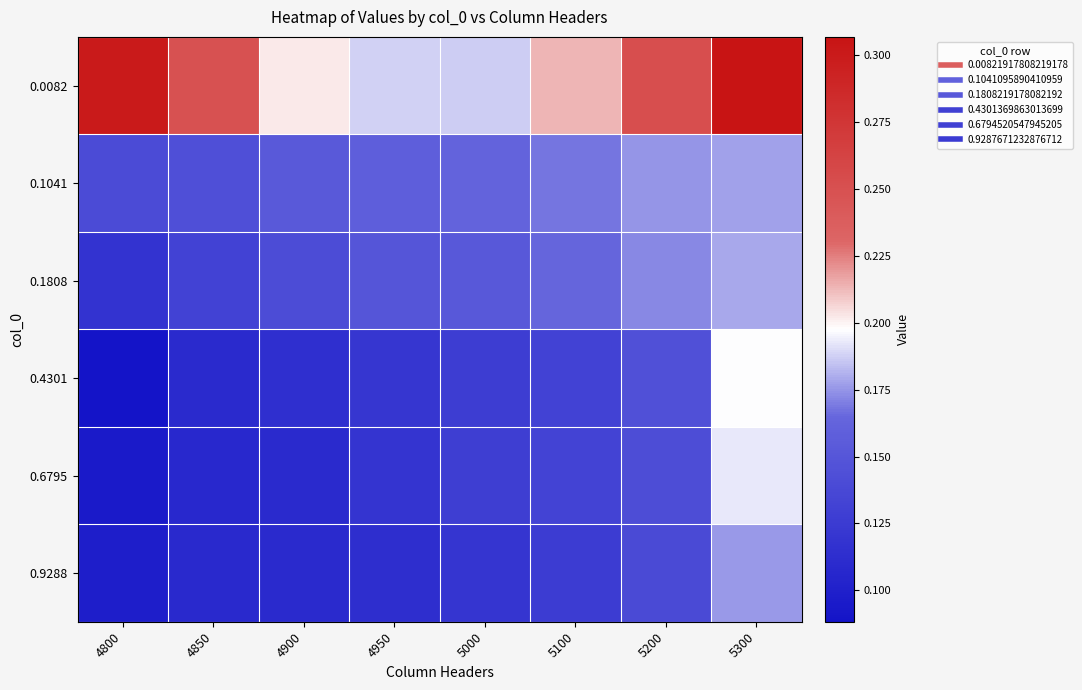

At which category is the sum across all series the highest?

5300